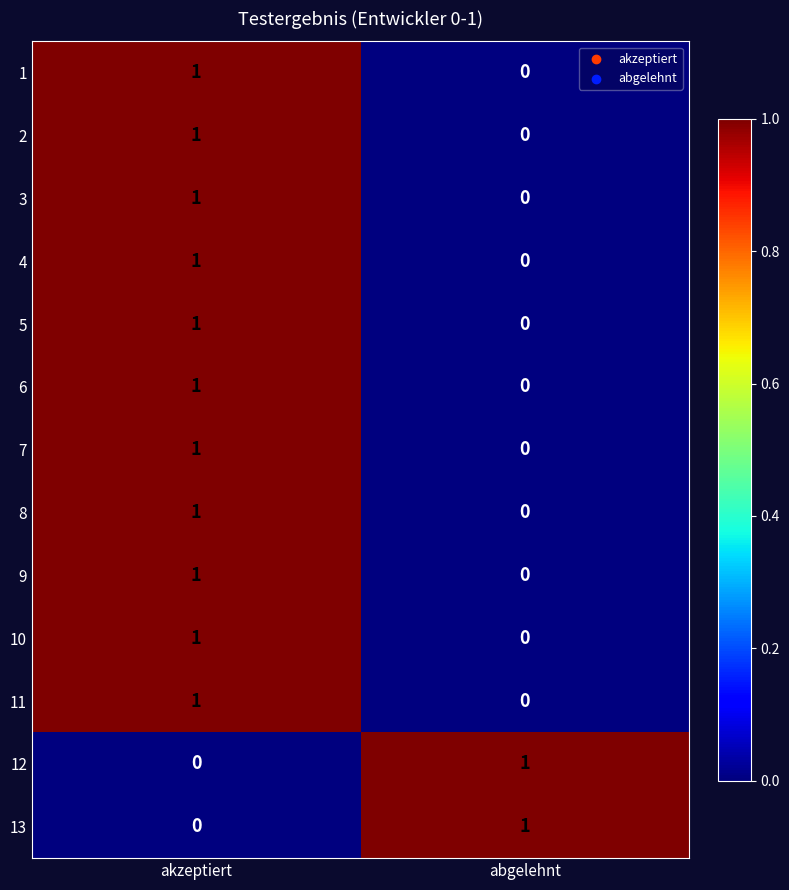

At which label does 6 reach its minimum?

abgelehnt